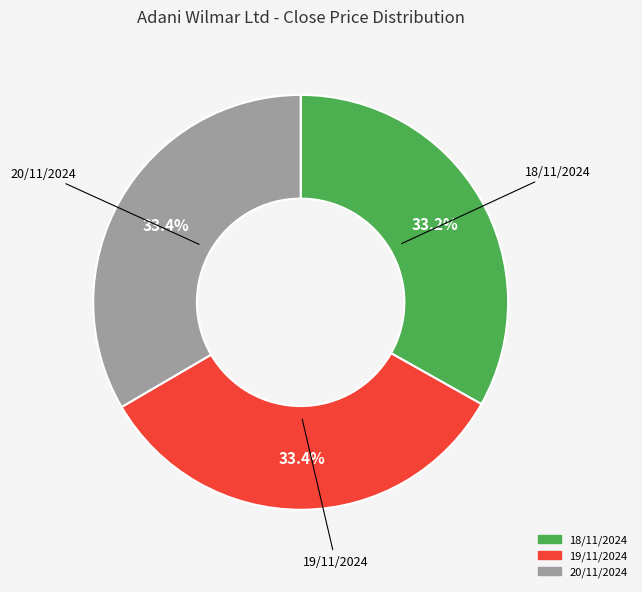

To the nearest percent, what portion does 19/11/2024 represent?

33%